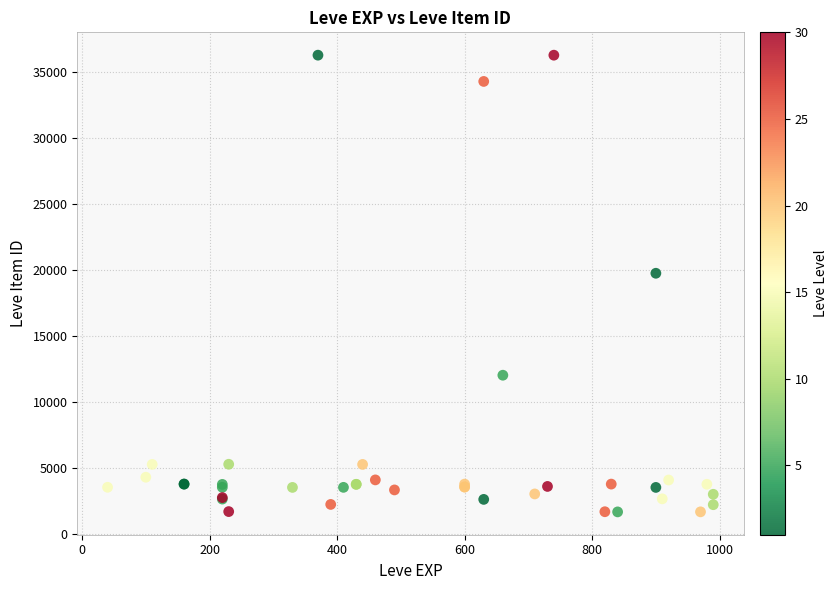

What Y value in the scatter plot is closest to 18967?

19744